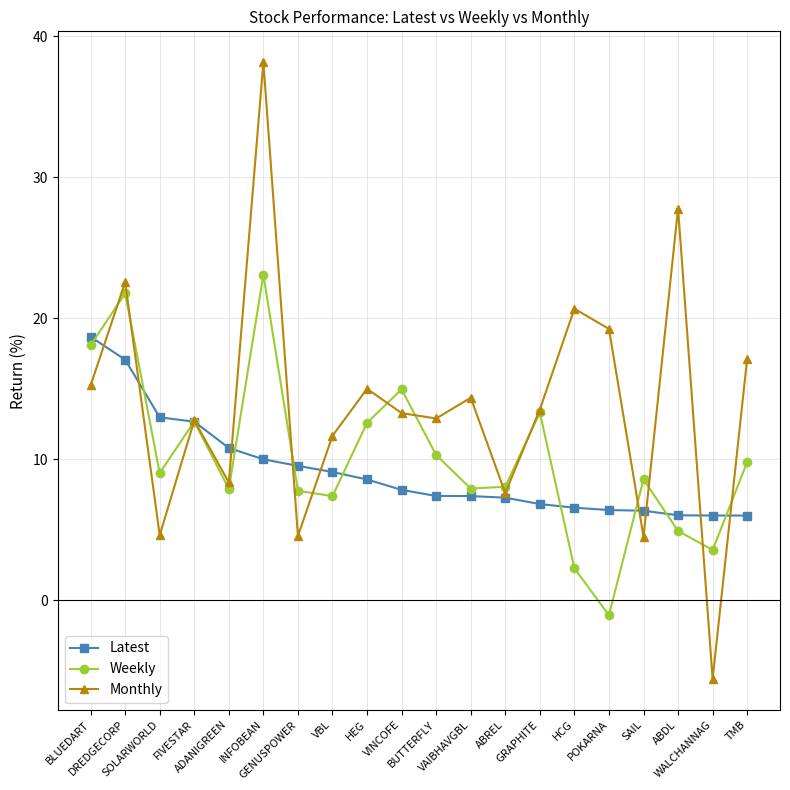

Is it true that Weekly equals 39.7 at INFOBEAN?

False